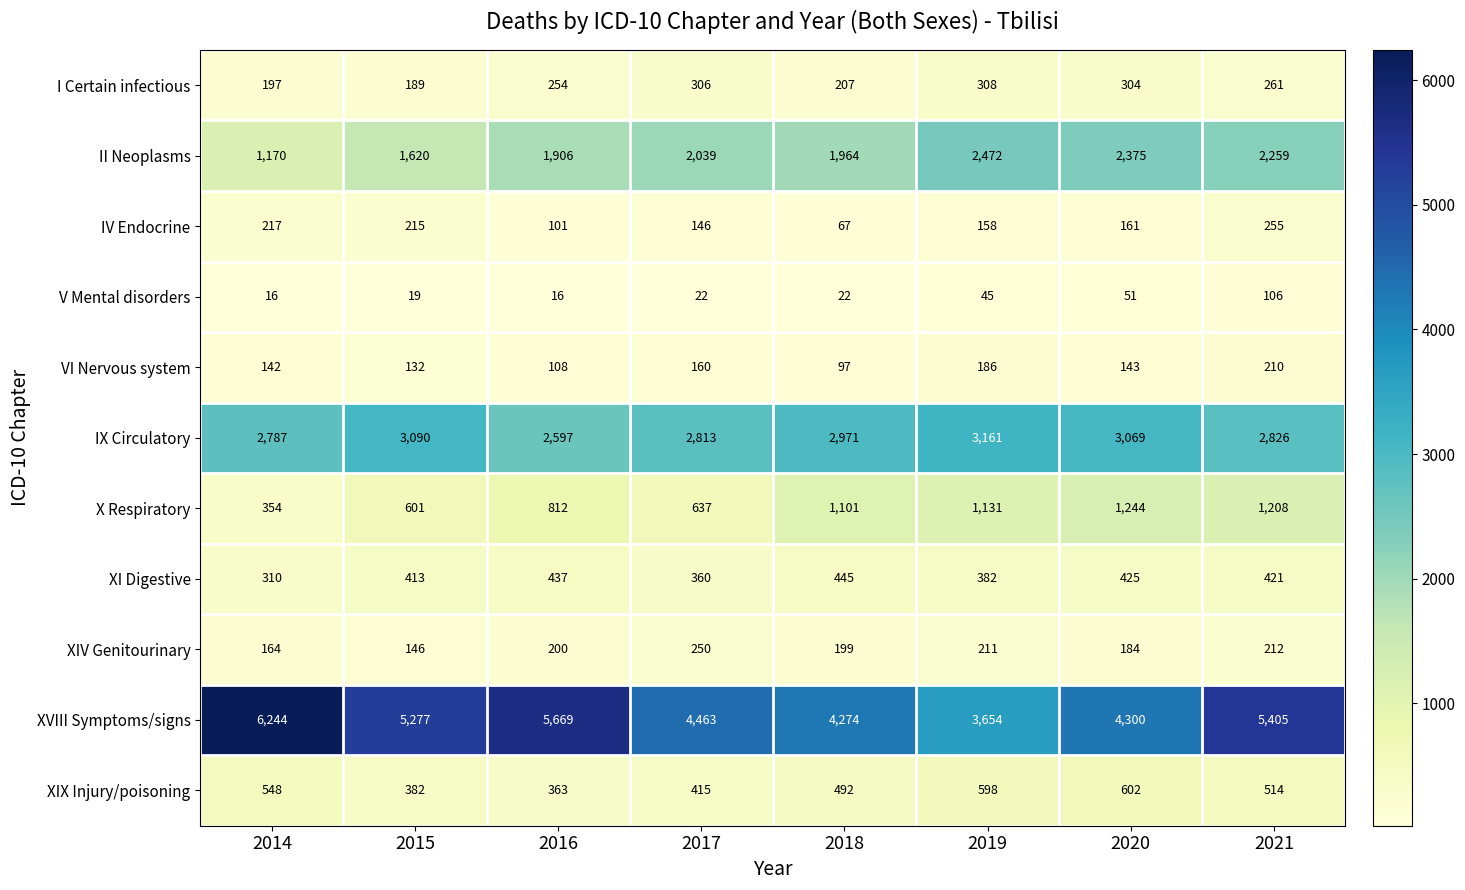

What is the average value of the VI Nervous system series?

147